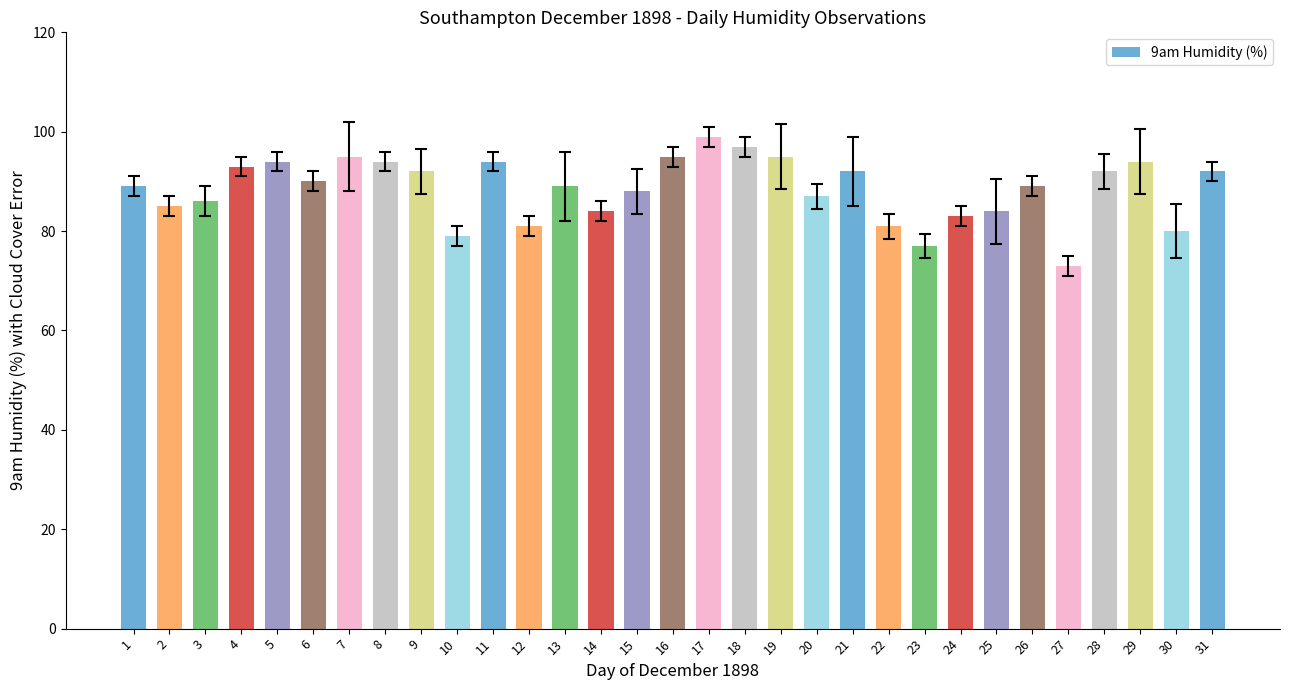

What is the sum of the values at 30 and 6?

170